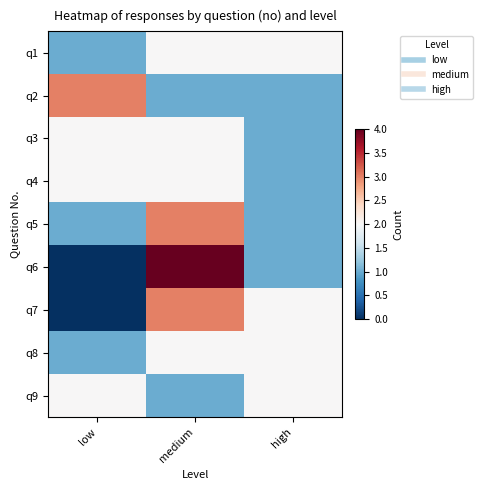

List the series in order of their peak value, highest first.

q6, q2, q5, q7, q1, q3, q4, q8, q9